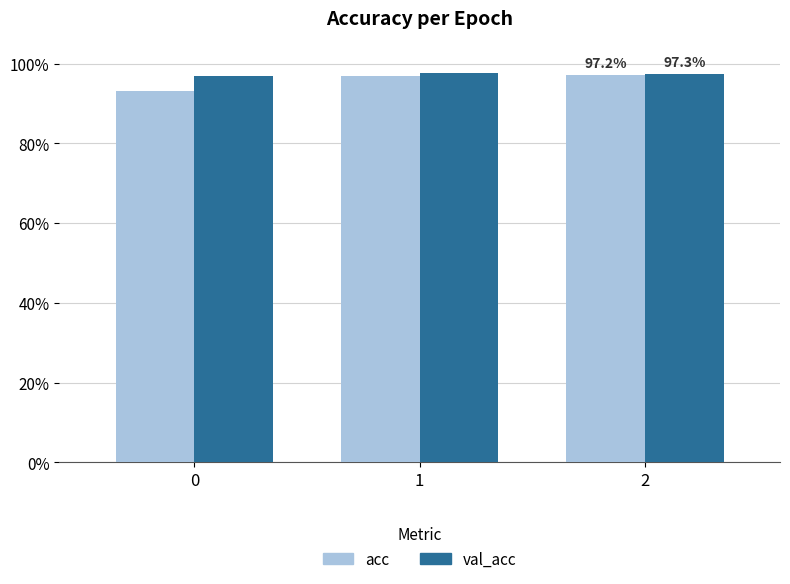

What is the total value across all series at 1?

1.9